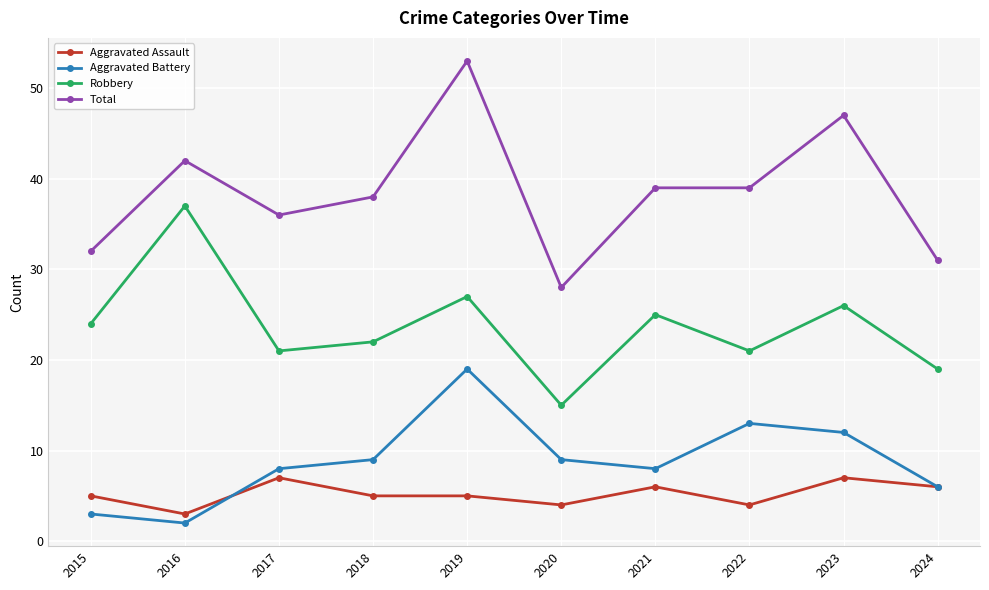

Where is the first local minimum for Total?

2017